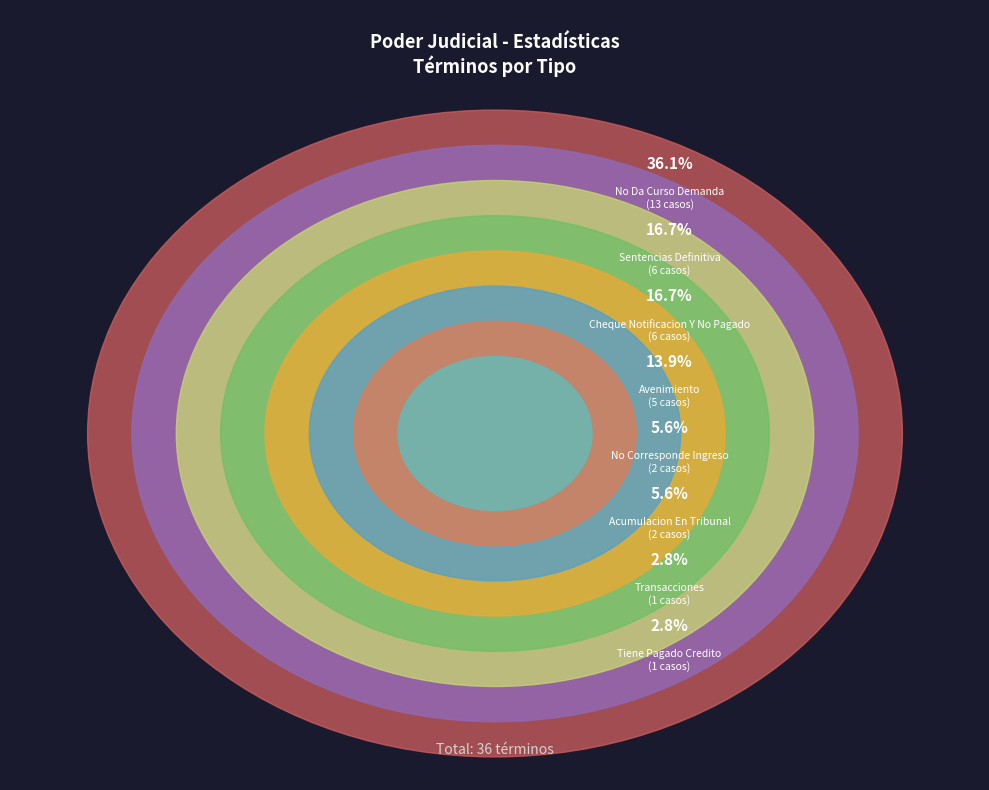

Which category has the smallest portion of the pie?

Tiene Pagado Credito